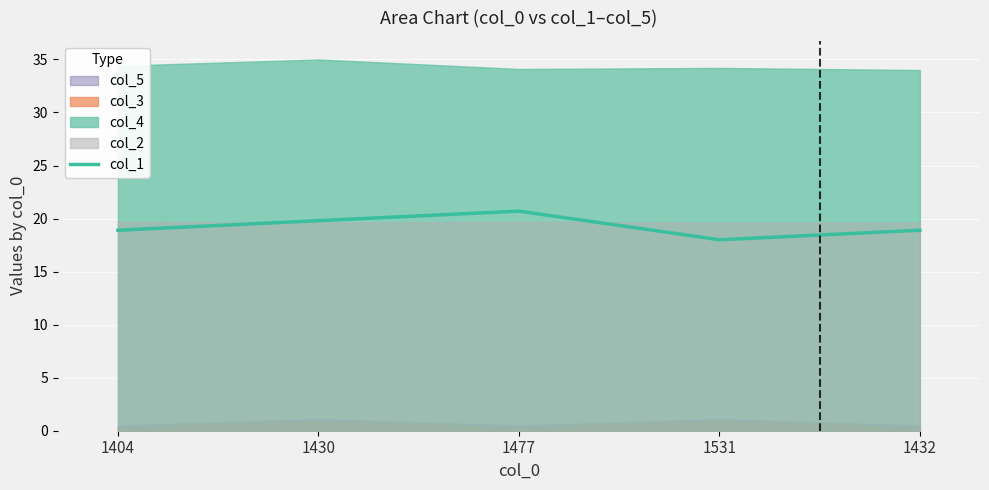

True or false: the data has more than 0 interior local peaks.

True